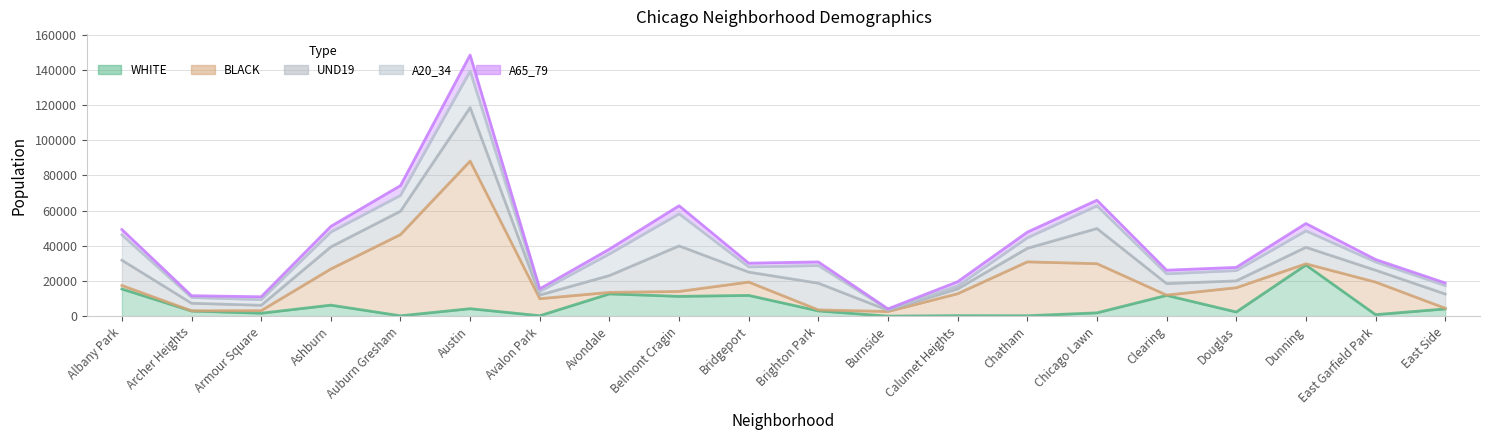

What is the label of the 18th point from the left?

Dunning